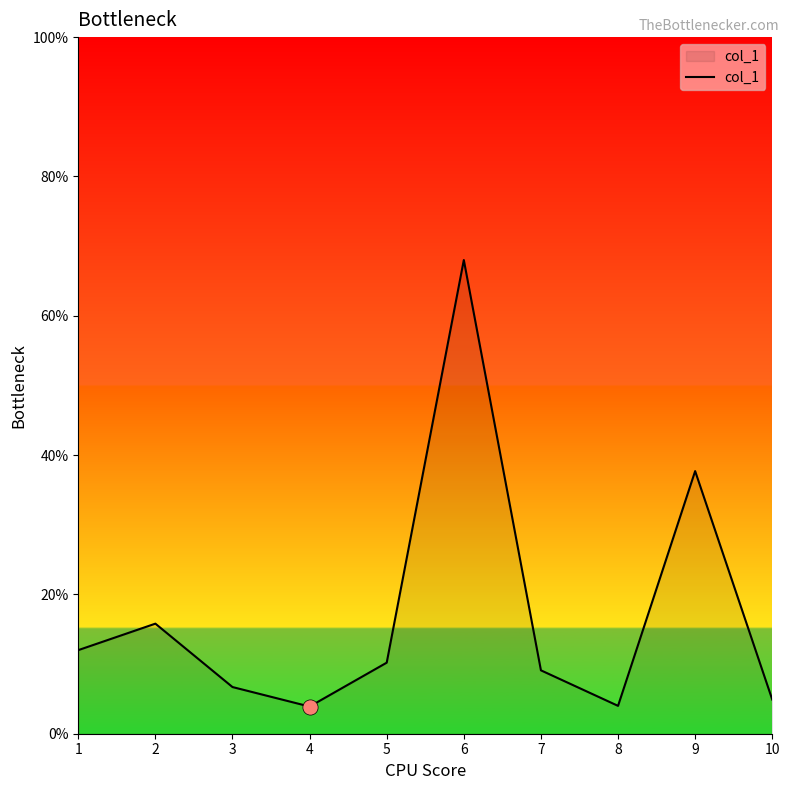

What is the change in value from 7 to 10?

-4.2